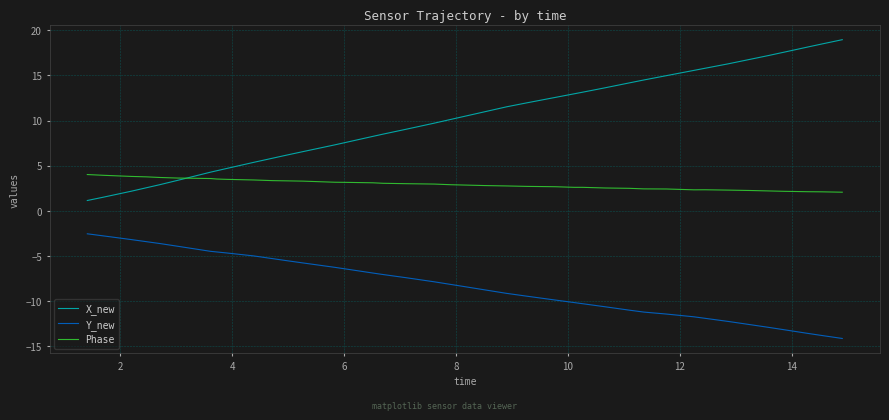

Rank the series by their average value, from highest to lowest.

X_new, Phase, Y_new